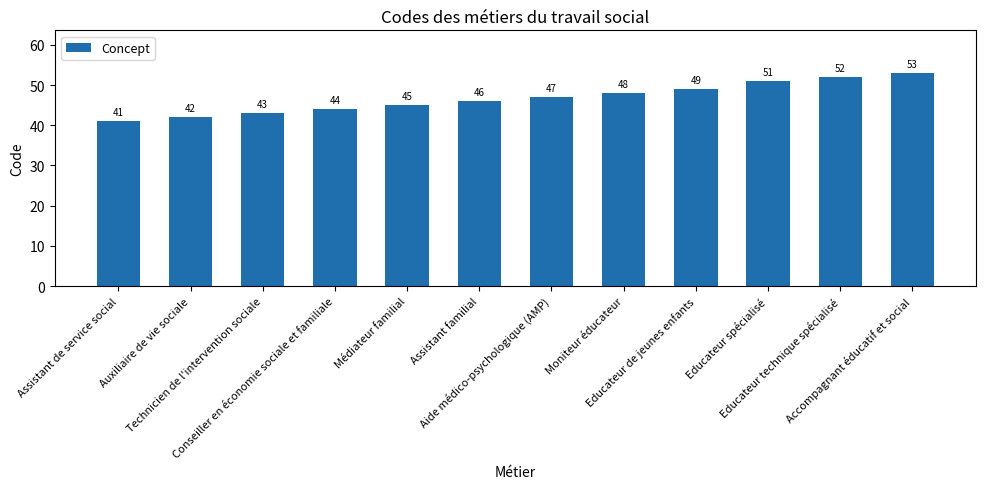

Which label corresponds to the smallest value in the chart?

Assistant de service social